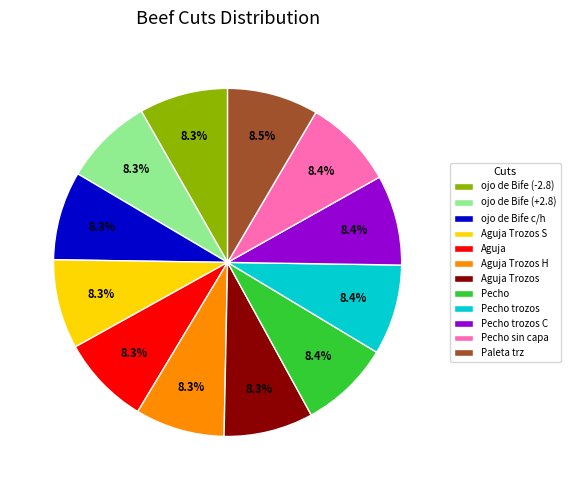

Does Pecho trozos account for over 50% of the chart?

No